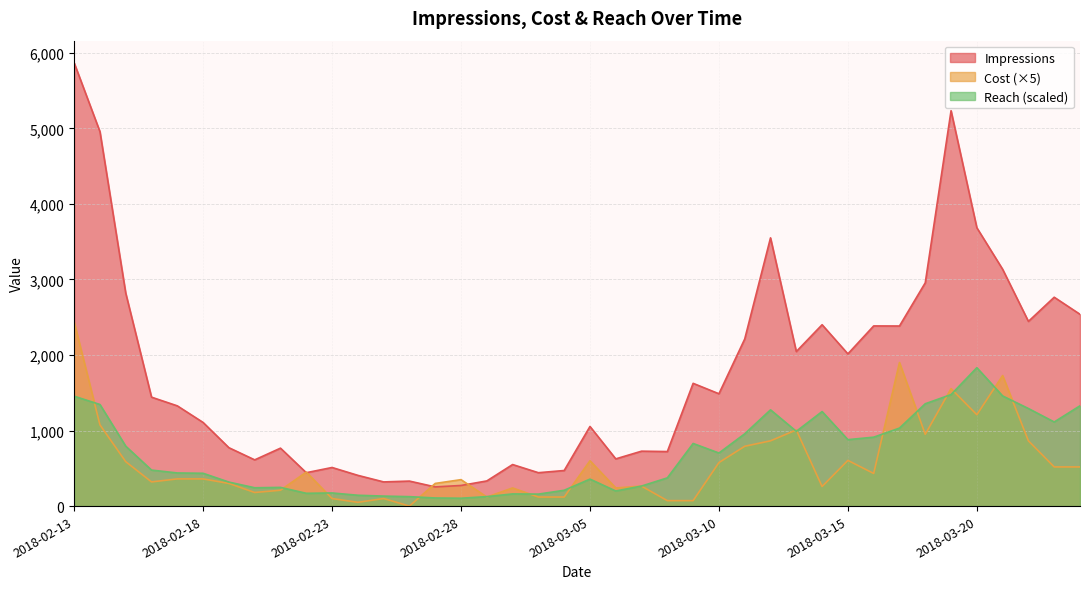

What is the label of the 32nd point from the left?

2018-03-16